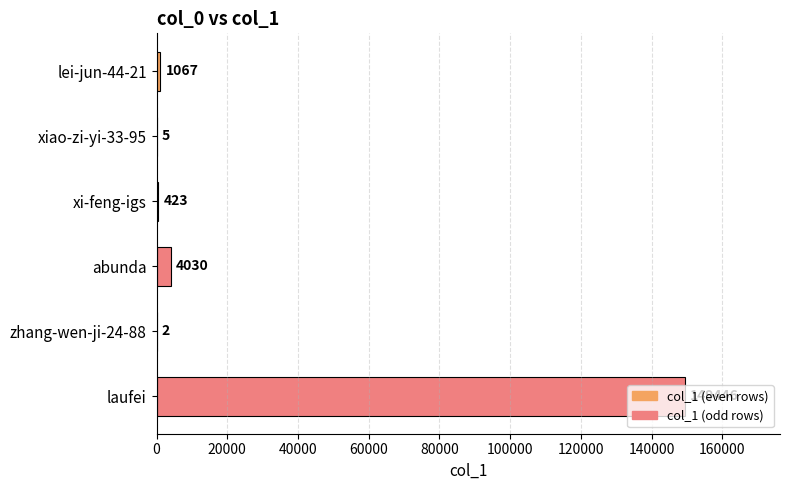

The chart shows a value of 4030 at abunda. True or false?

True